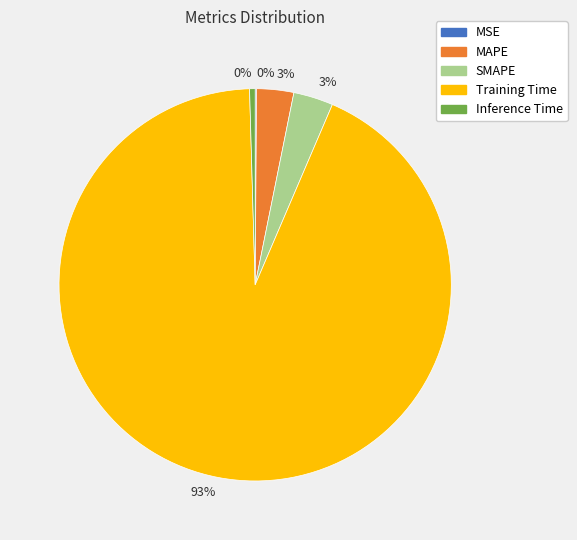

To the nearest percent, what is the difference between the Inference Time and SMAPE slice percentages?

3%